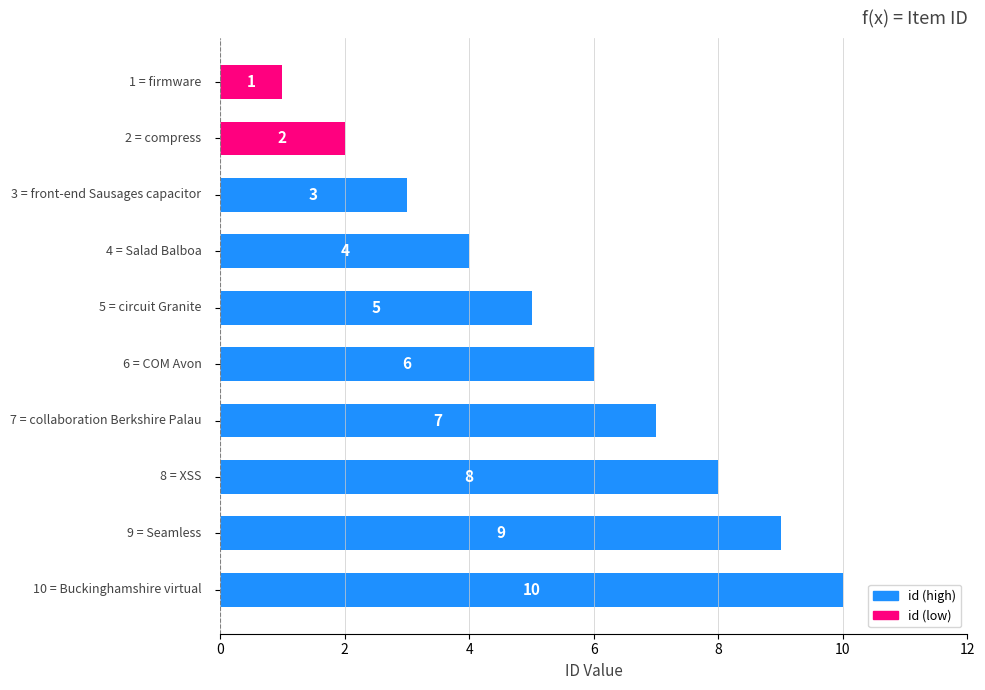

What is the greatest value displayed?

10